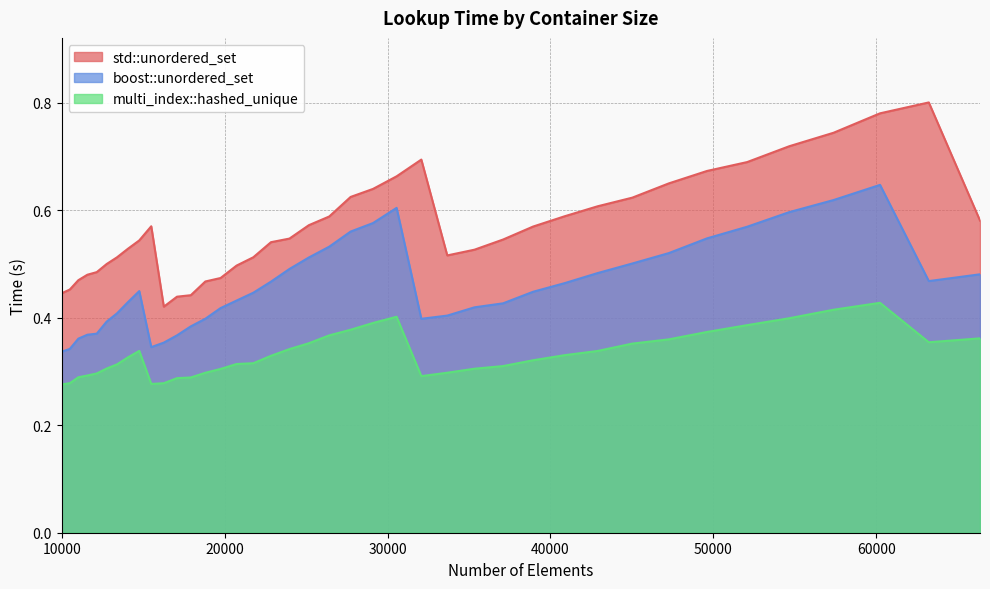

True or false: multi_index::hashed_unique and boost::unordered_set intersect in this chart.

False